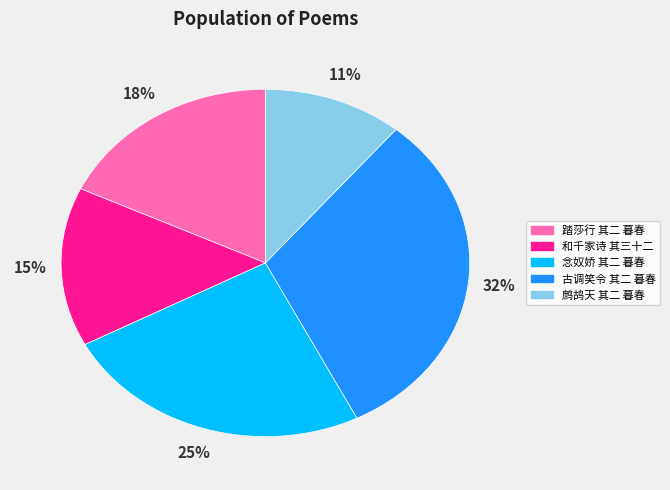

Is there a majority slice in this chart?

No